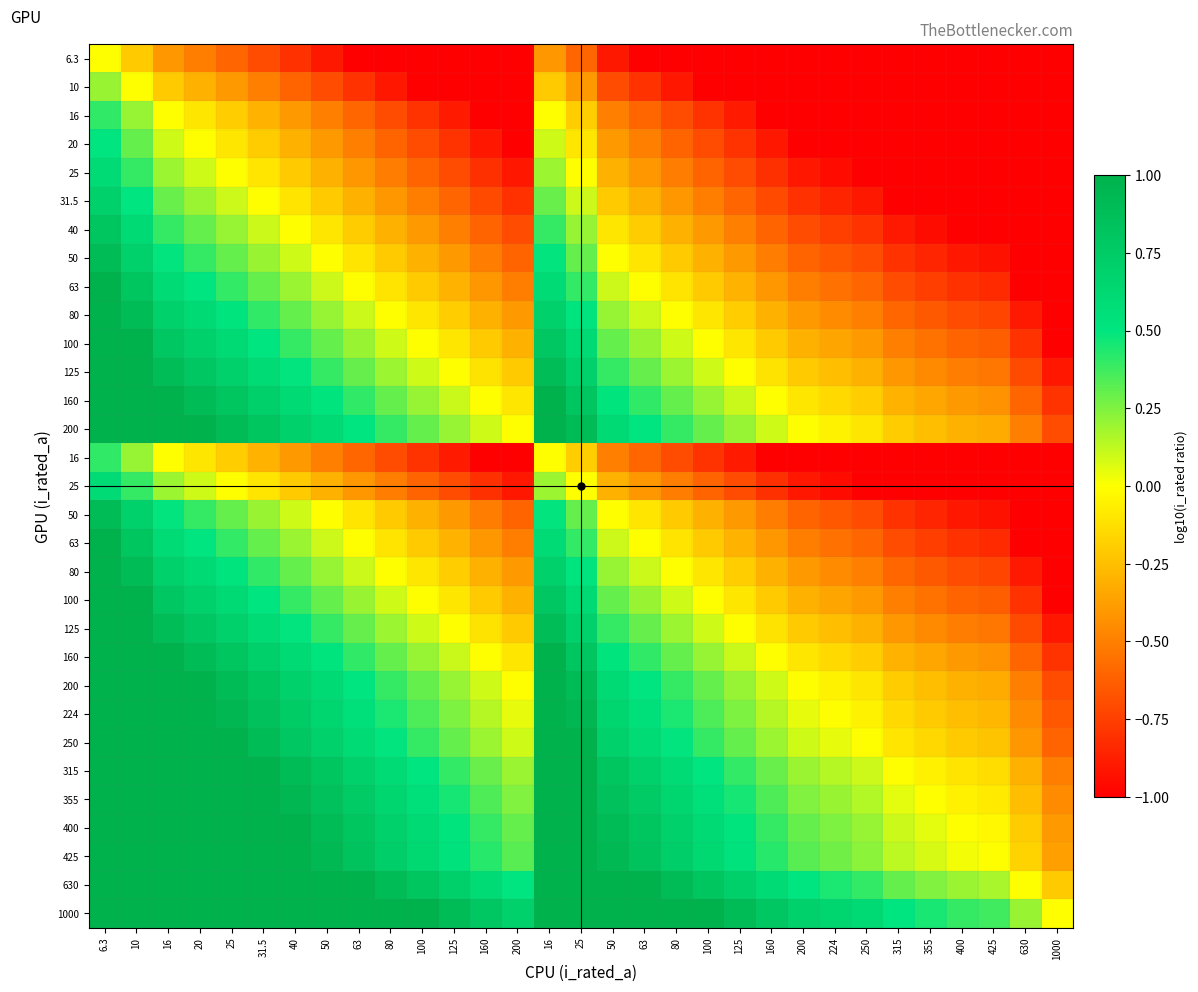

Between 1000 and 63, which is larger?

1000